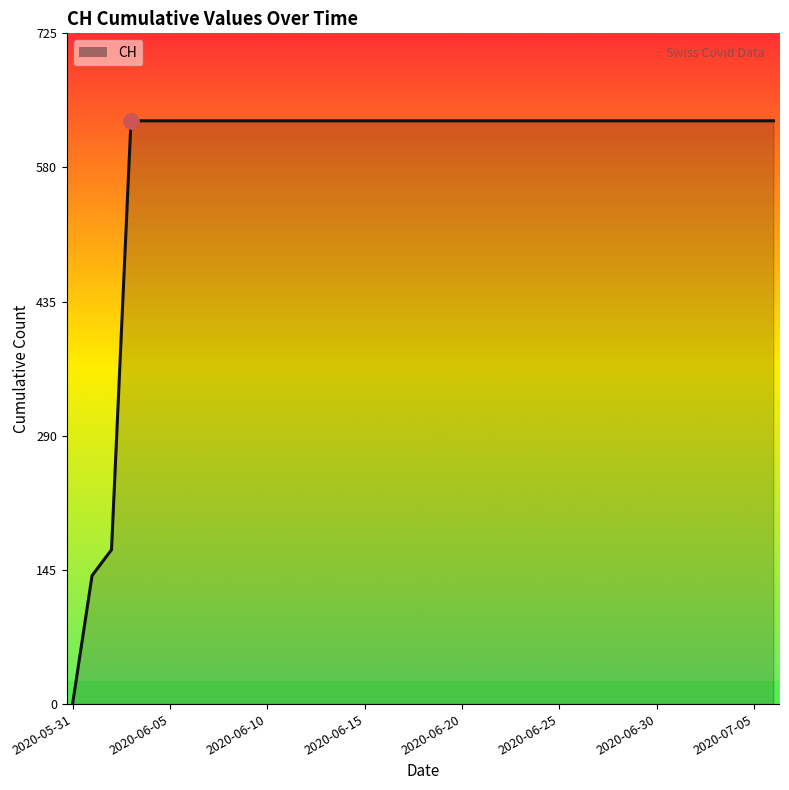

What is the maximum value shown in the chart?

631